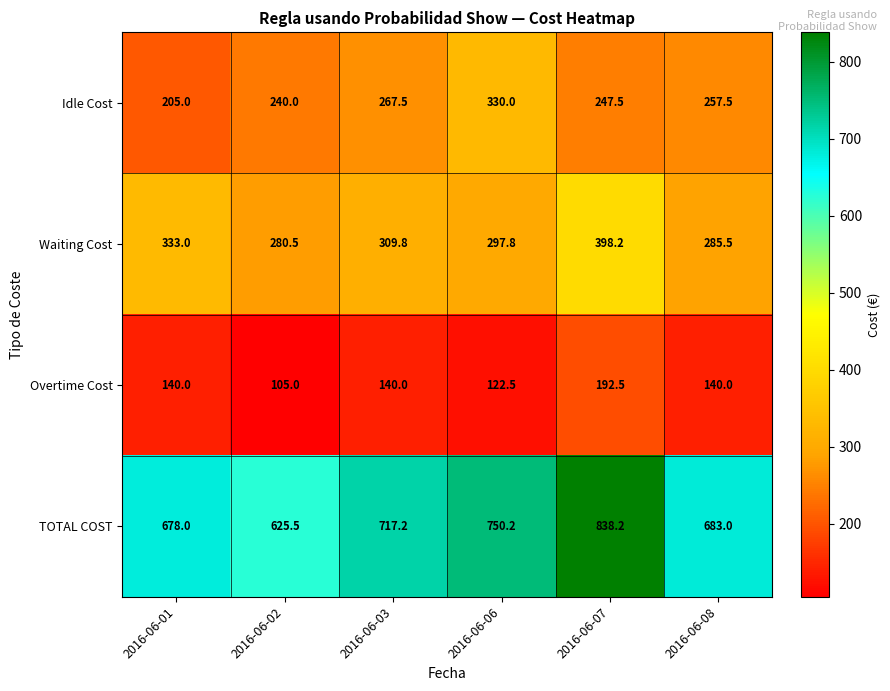

Reading left to right, list all the values displayed in this chart.

Idle Cost: 2016-06-01=205.0	2016-06-02=240.0	2016-06-03=267.5	2016-06-06=330.0	2016-06-07=247.5	2016-06-08=257.5
Waiting Cost: 2016-06-01=333.0	2016-06-02=280.5	2016-06-03=309.8	2016-06-06=297.8	2016-06-07=398.2	2016-06-08=285.5
Overtime Cost: 2016-06-01=140.0	2016-06-02=105.0	2016-06-03=140.0	2016-06-06=122.5	2016-06-07=192.5	2016-06-08=140.0
TOTAL COST: 2016-06-01=678.0	2016-06-02=625.5	2016-06-03=717.2	2016-06-06=750.2	2016-06-07=838.2	2016-06-08=683.0